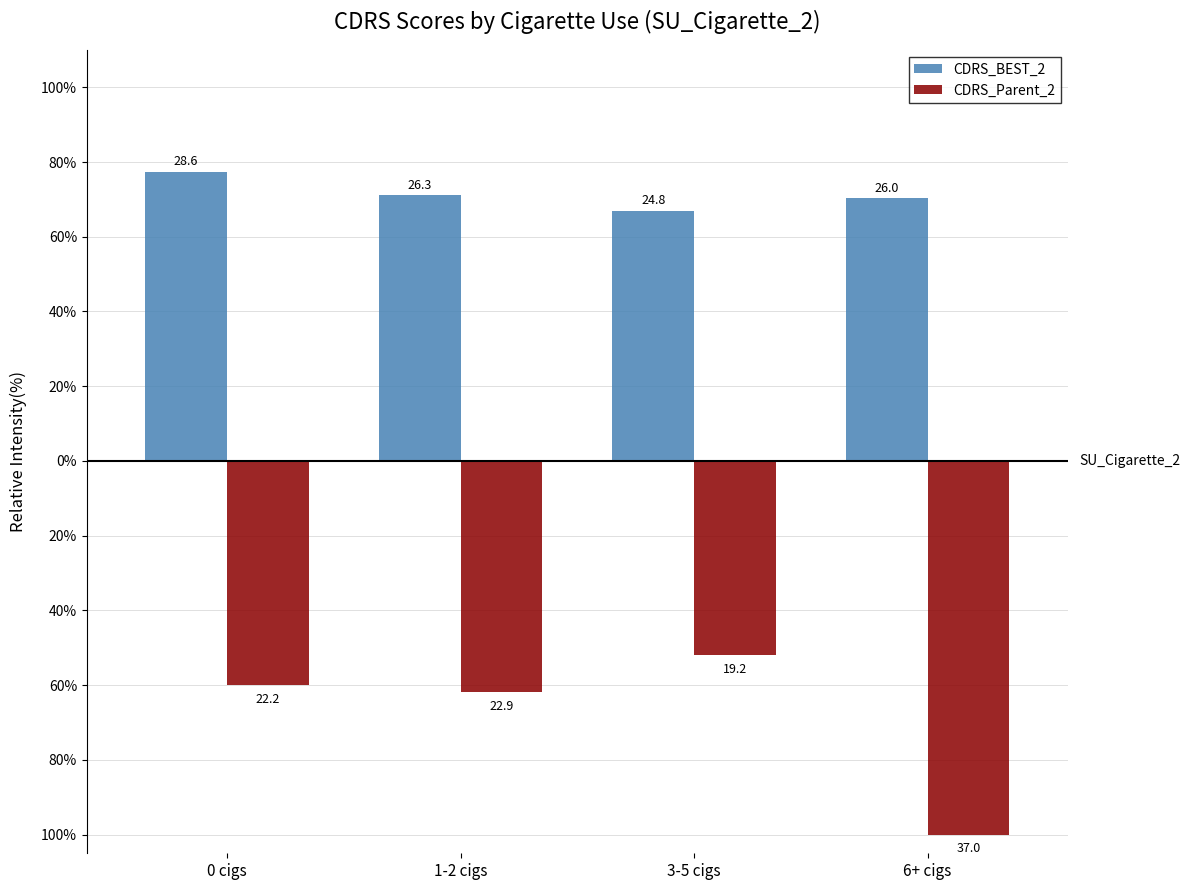

What are all the series names shown in the legend?

CDRS_BEST_2, CDRS_Parent_2